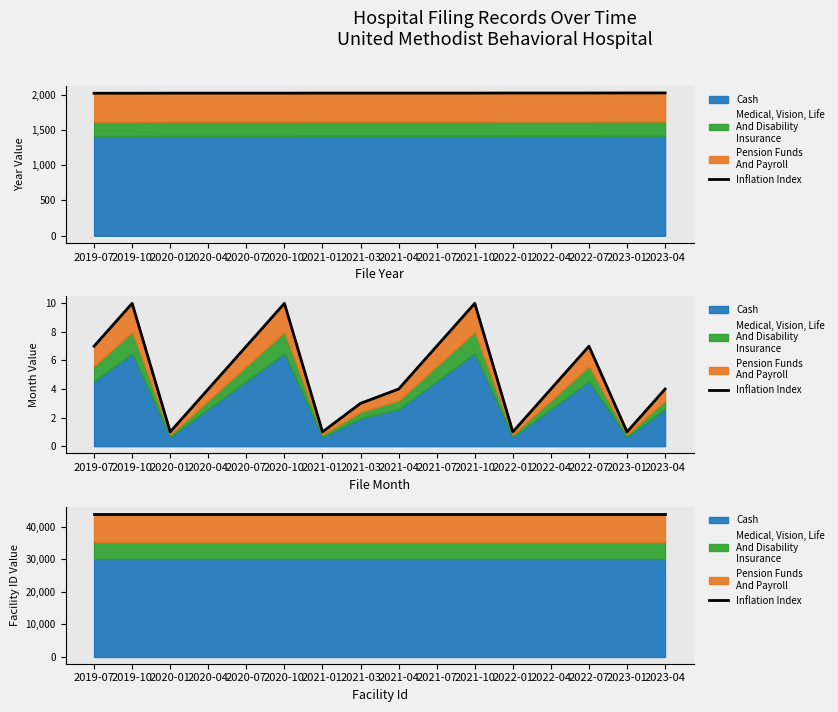

The file_month series shows 3.2 at 2022-07. True or false?

False